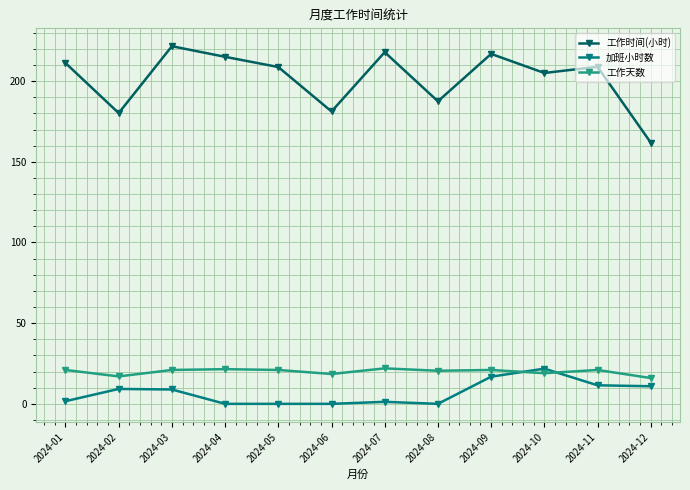

What is the maximum value shown in the chart?

221.7